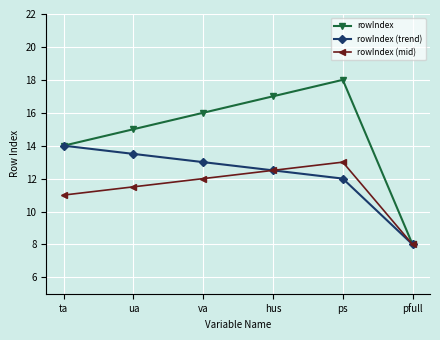

How many data points does each series have?

6